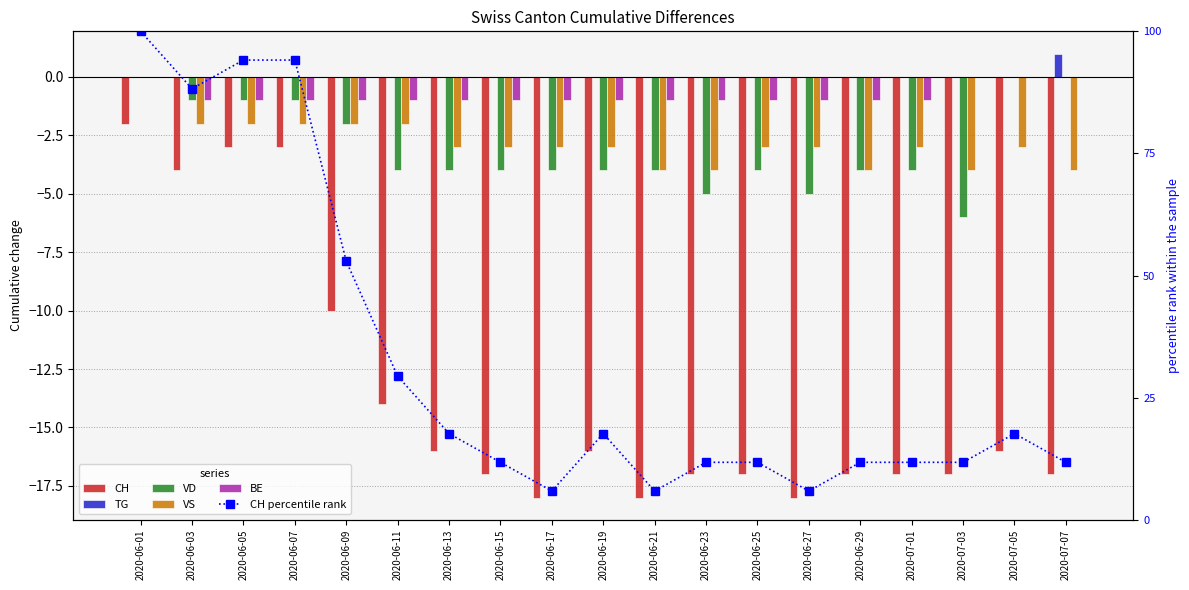

Which series has the largest total across all categories?

CH percentile rank